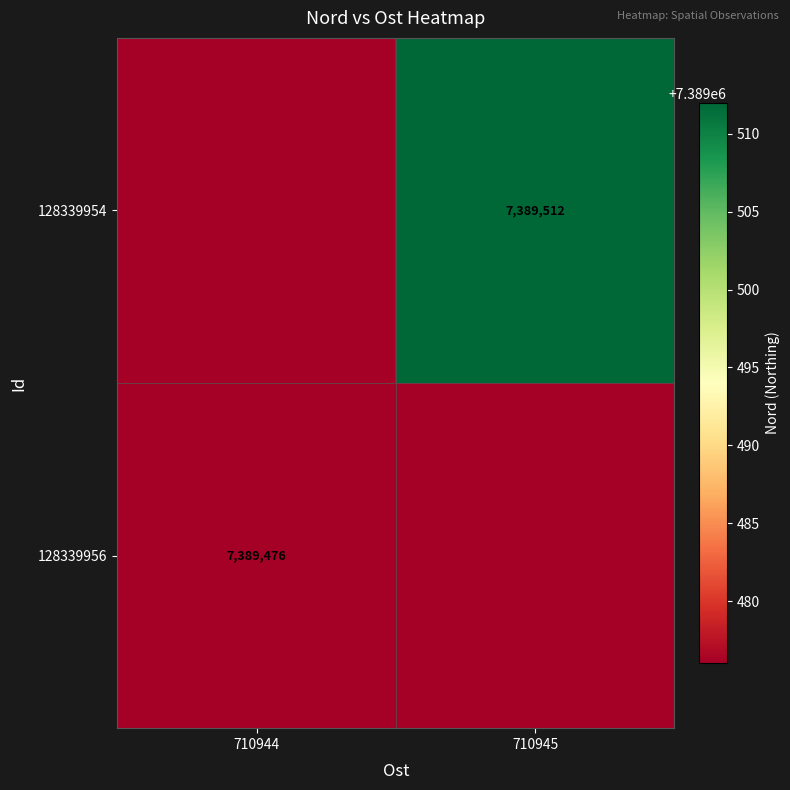

Count the number of categories in the chart.

2